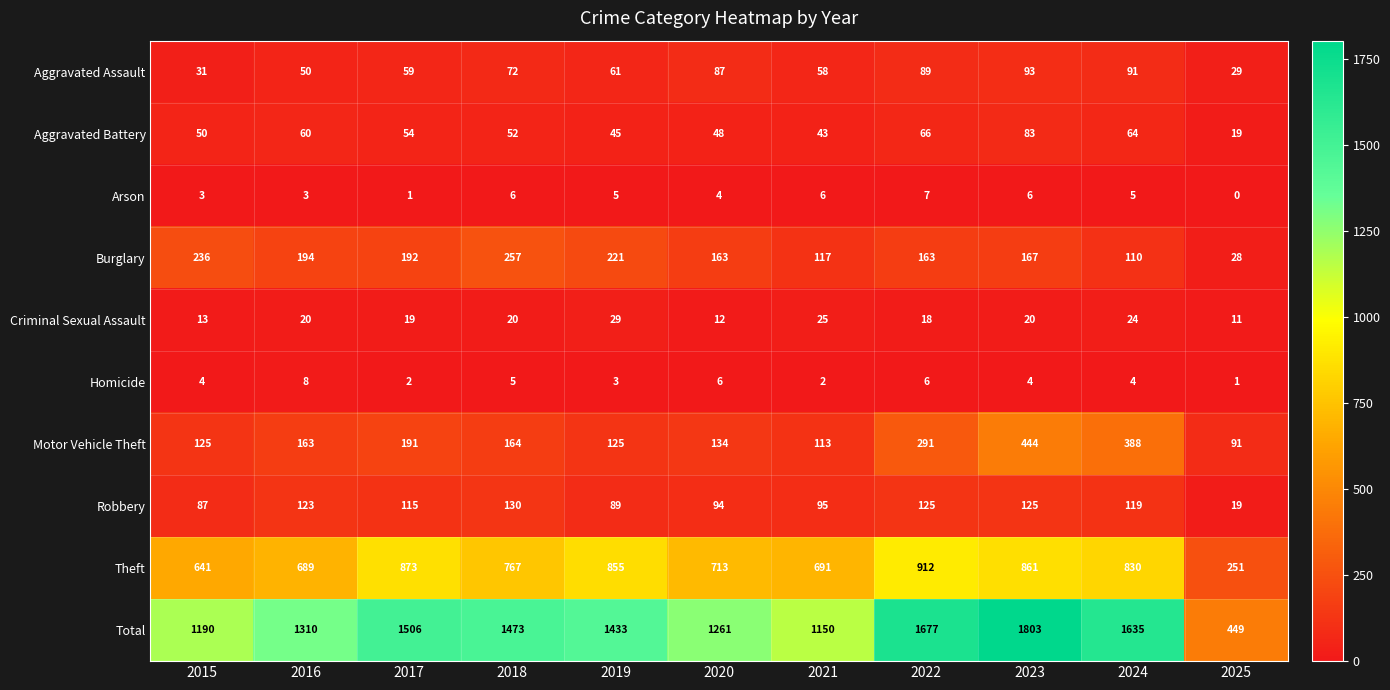

What is the sum of all Motor Vehicle Theft values?

2229